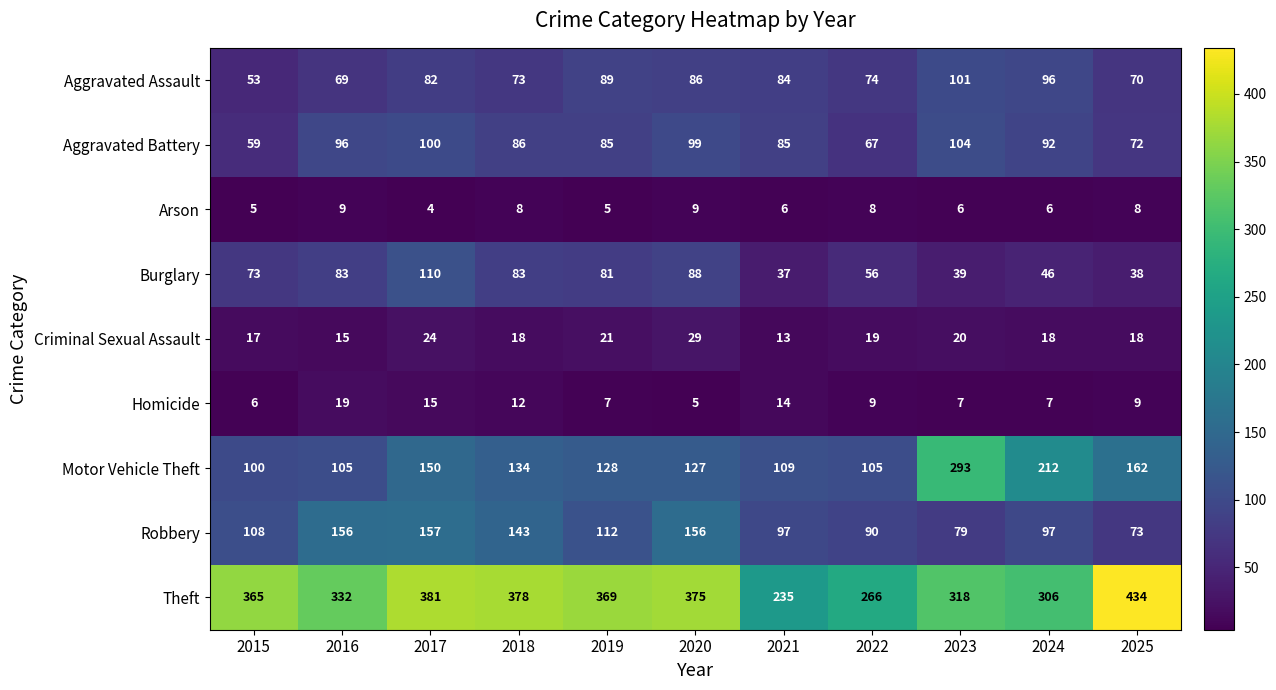

The Aggravated Assault series shows 40 at 2020. True or false?

False